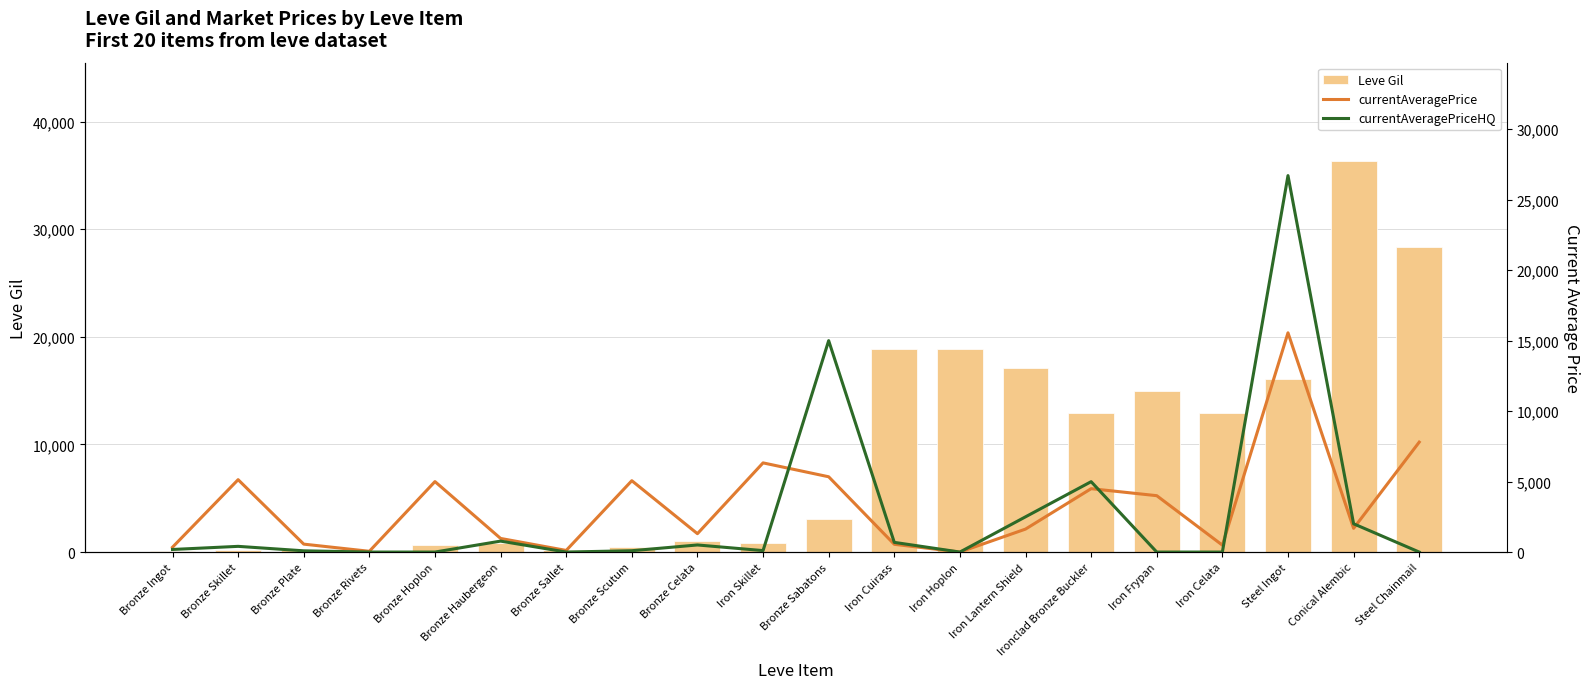

Reading left to right, transcribe all the data shown in this chart.

Leve Gil: 113.0	160.0	160.0	112.0	690.0	840.0	220.0	460.0	990.0	880.0	3090.0	18910.0	18910.0	17120.0	12960.0	14990.0	12960.0	16080.0	36390.0	28320.0
currentAveragePrice: 343.8	5135.3	562.7	53.8	5000.0	967.2	115.0	5063.3	1303.2	6327.5	5341.7	549.7	0.0	1629.4	4497.0	4000.0	490.0	15555.5	1683.0	7799.7
currentAveragePriceHQ: 183.5	405.0	88.0	0.0	0.0	776.7	0.0	95.0	503.5	103.3	15000.0	687.7	0.0	2500.0	4994.0	0.0	0.0	26709.8	2007.0	0.0